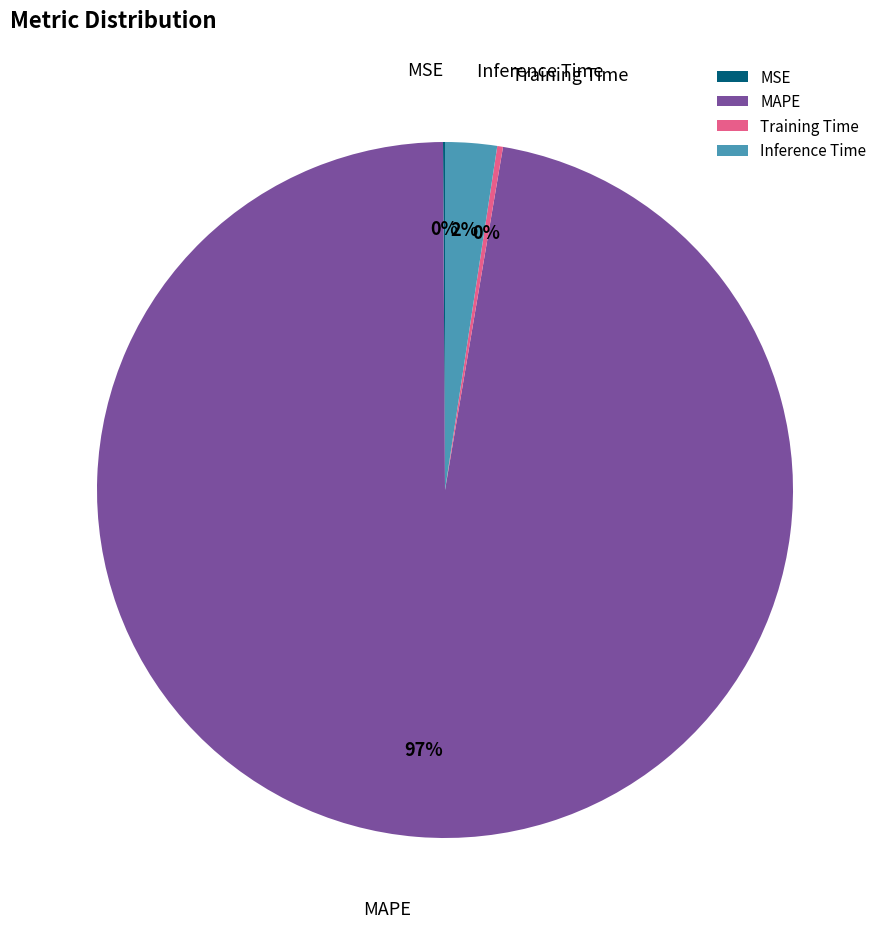

Which category has the biggest portion of the pie?

MAPE